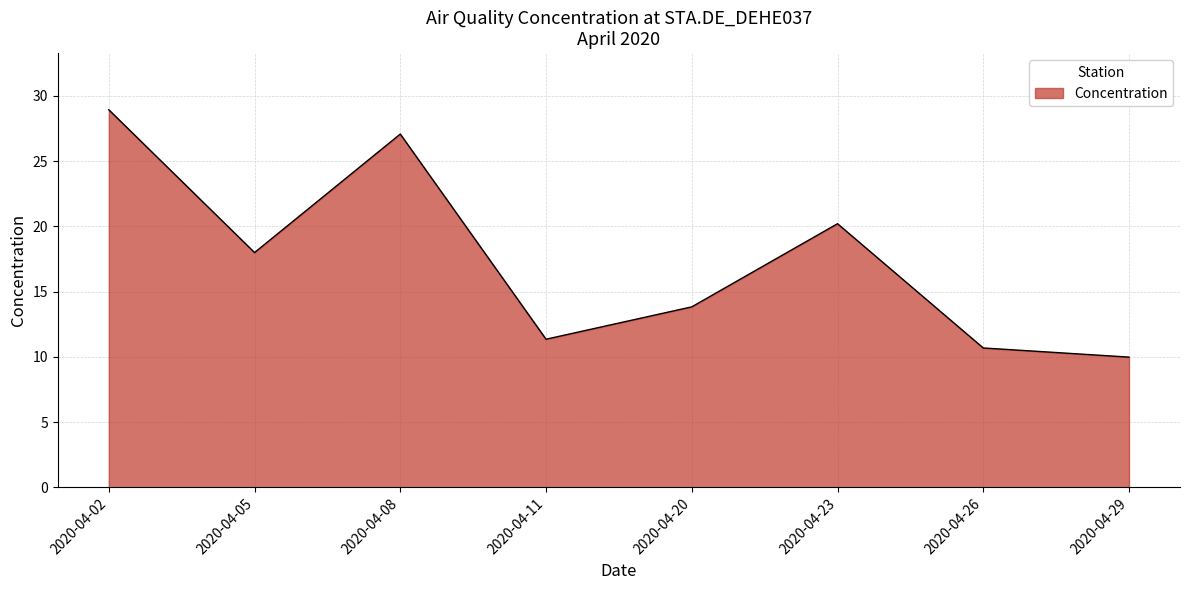

What is the sum of the values at 2020-04-05 and 2020-04-23?

38.2